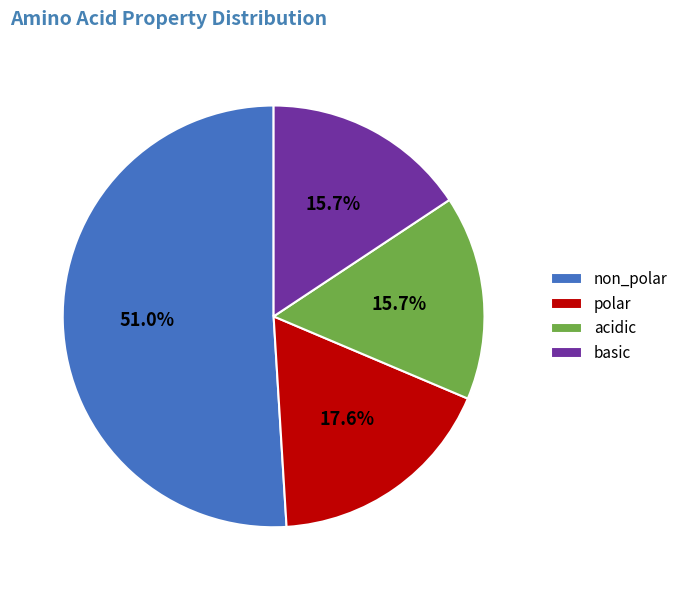

How many segments does this pie chart have?

4